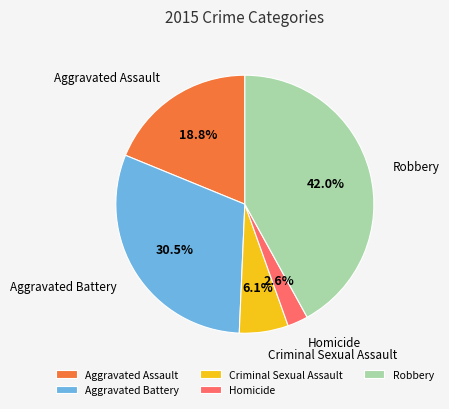

Which slice is the largest?

Robbery